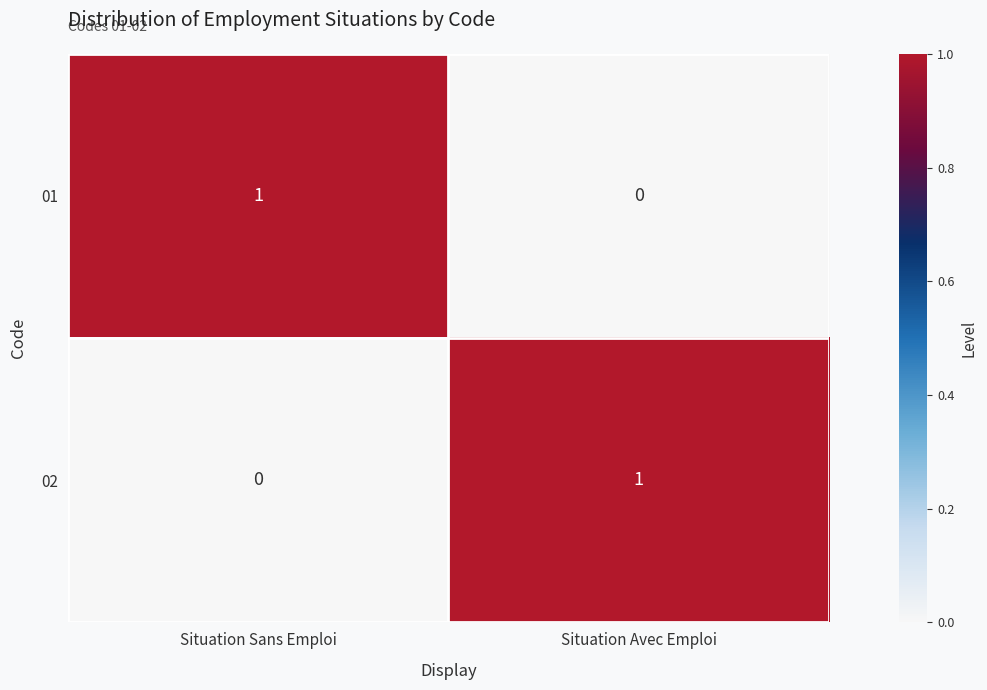

Reading left to right, extract all data points from this chart.

01: Situation Sans Emploi=1	Situation Avec Emploi=0
02: Situation Sans Emploi=0	Situation Avec Emploi=1